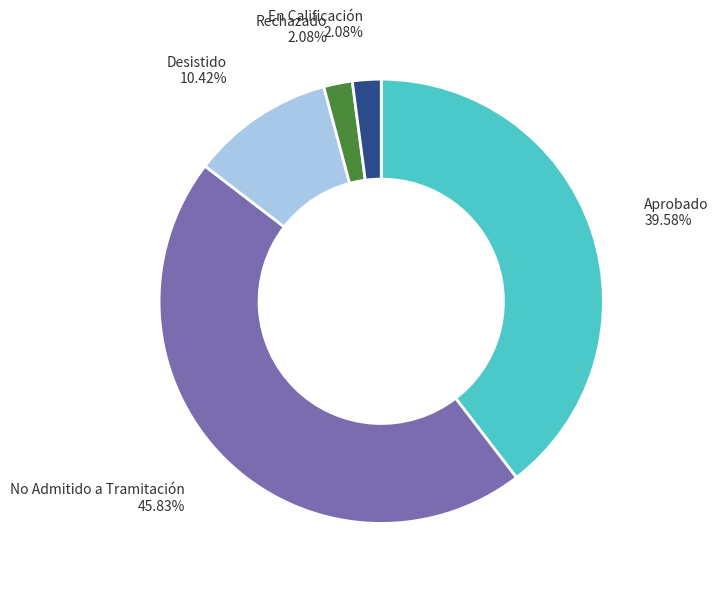

What percentage is the Aprobado slice, to the nearest percent?

40%